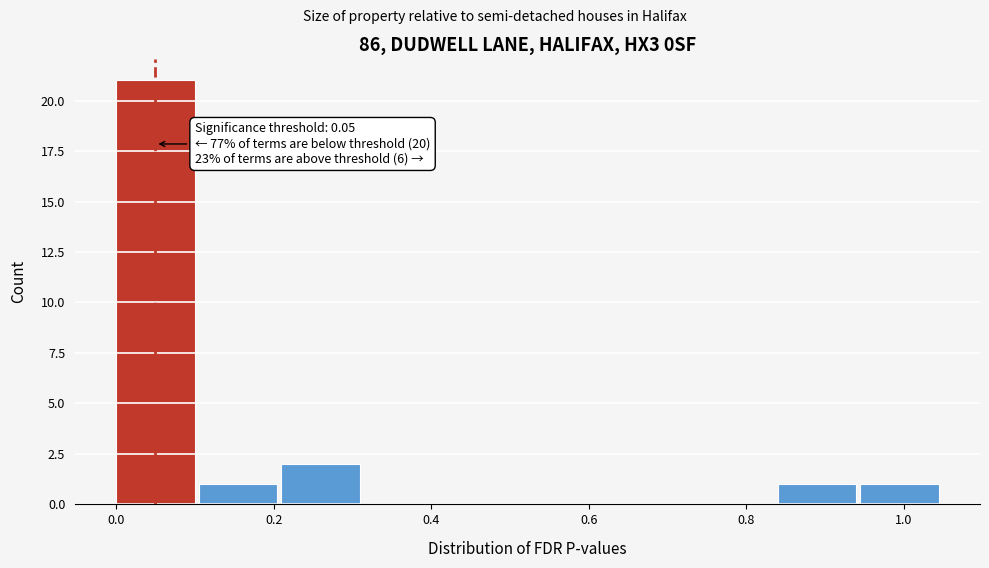

Over which range of the x-axis is the bar tallest?

0.000 to 0.105